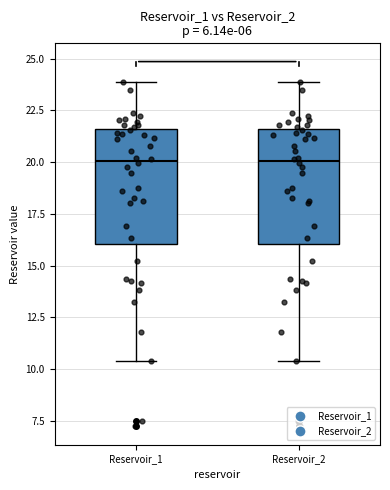

Reading left to right, transcribe this box plot: for each box, give where its median line is, the range the box spans, and where its two whiskers end, as read against the y-axis. The values are not printed on the chart, so give them approximately, as read against the axis.

Reservoir_1: median 20.0, box 16.0 to 21.5, whiskers 10.5 to 24.0
Reservoir_2: median 20.0, box 16.0 to 21.5, whiskers 10.5 to 24.0